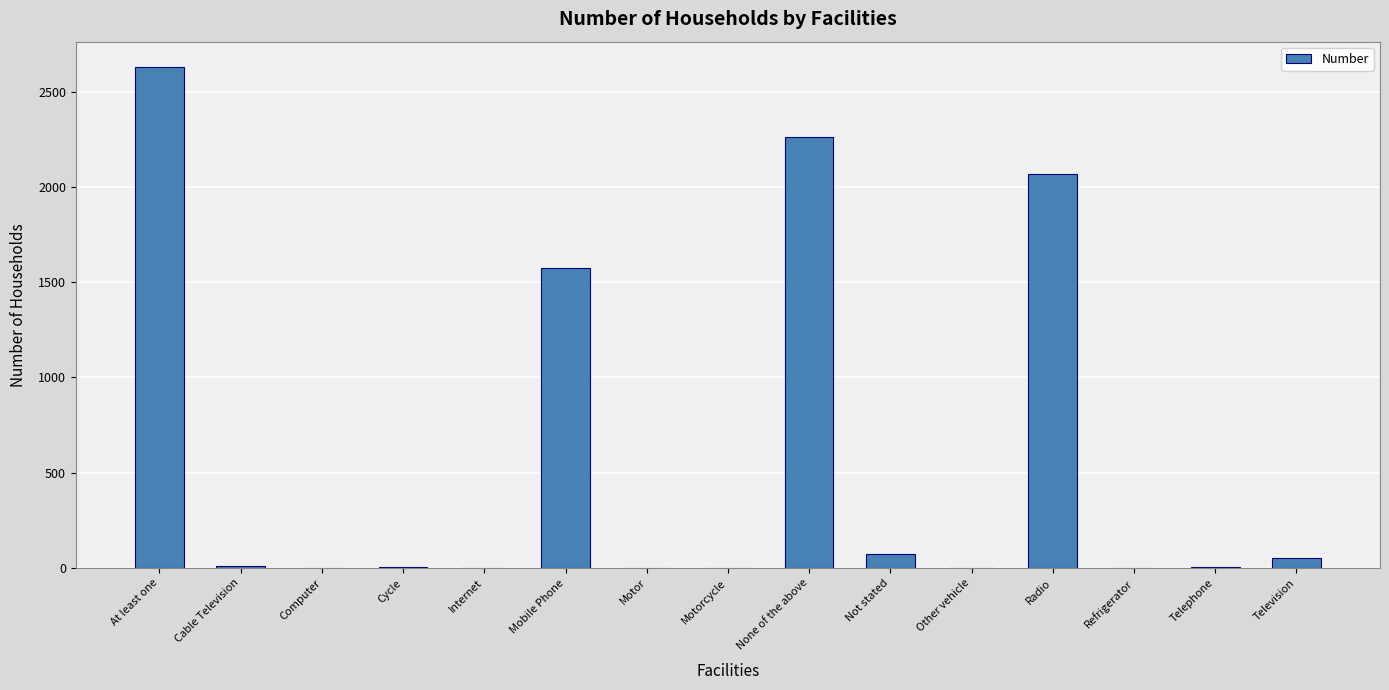

How many data points does each series have?

15